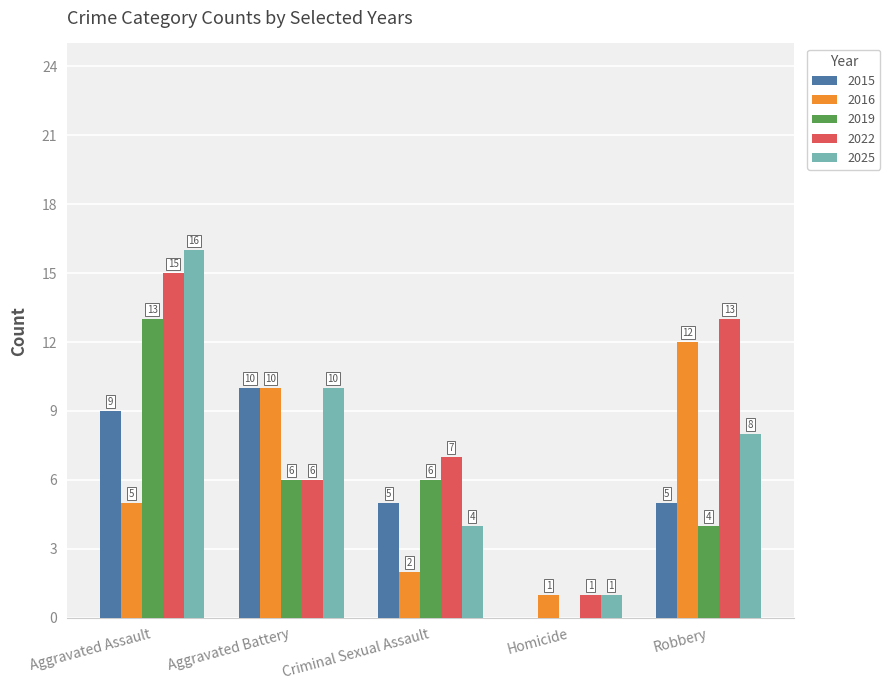

How many groups of bars are there?

5